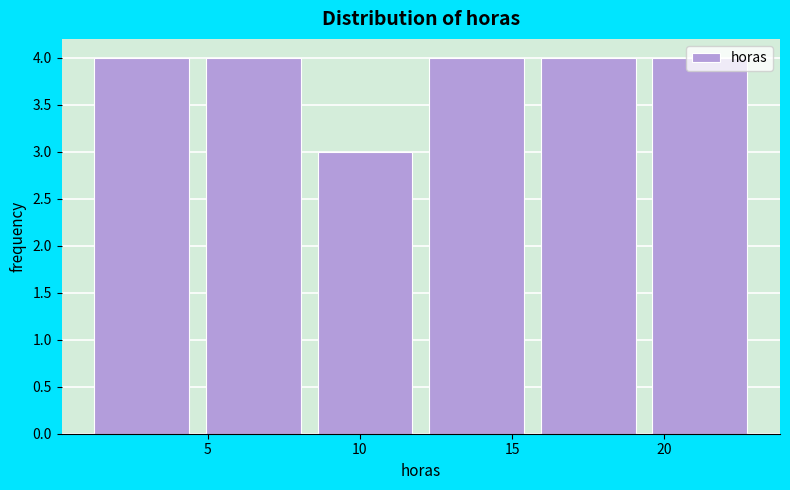

How tall is the bar that spans 15.5 to 19.5 on the x-axis? Neither the bar edges nor the heights are printed on the chart, so give them approximately, as read against the axes.

4